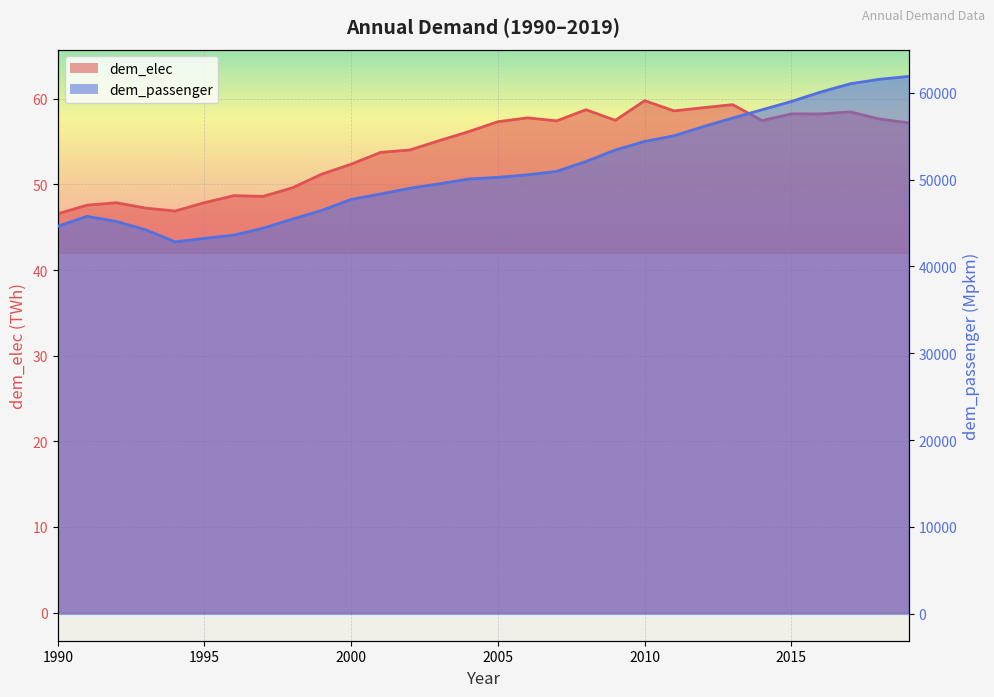

True or false: dem_elec line and dem_passenger line intersect in this chart.

False